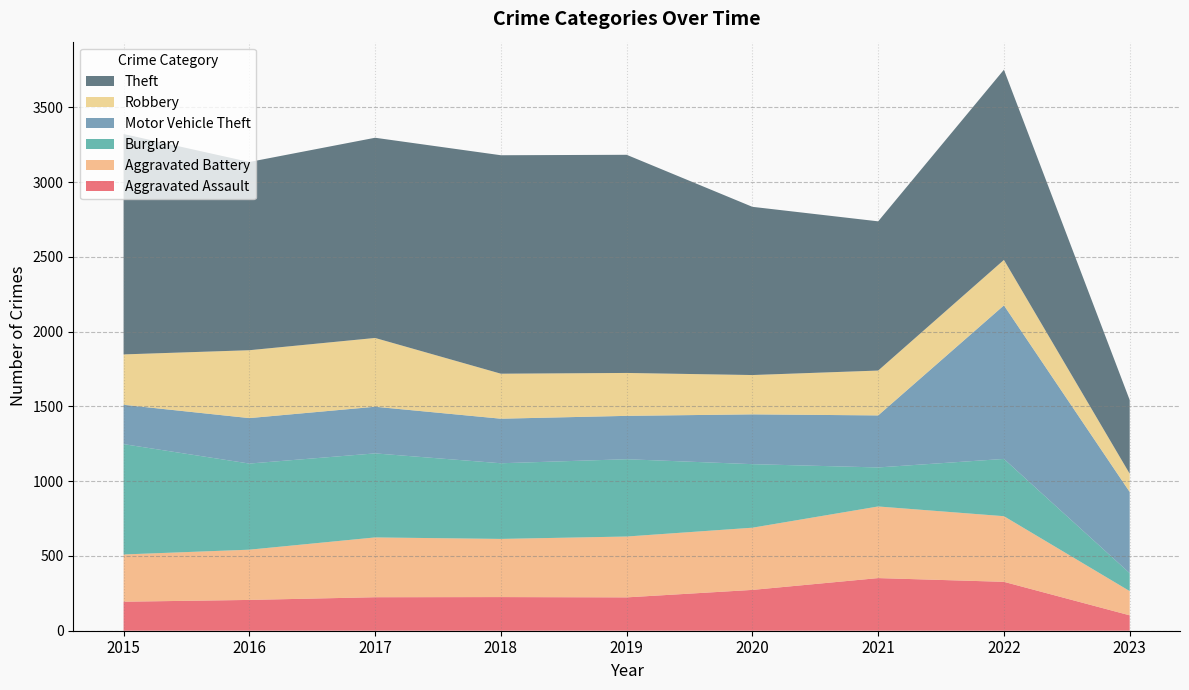

Reading left to right, extract all data points from this chart.

Aggravated Assault: 194	206	224	225	223	273	352	327	103
Aggravated Battery: 316	336	400	389	407	416	479	439	162
Burglary: 738	576	562	506	517	425	261	383	120
Motor Vehicle Theft: 263	304	312	298	290	333	348	1027	543
Robbery: 337	454	460	301	287	263	300	304	122
Theft: 1474	1259	1339	1461	1459	1125	998	1272	493